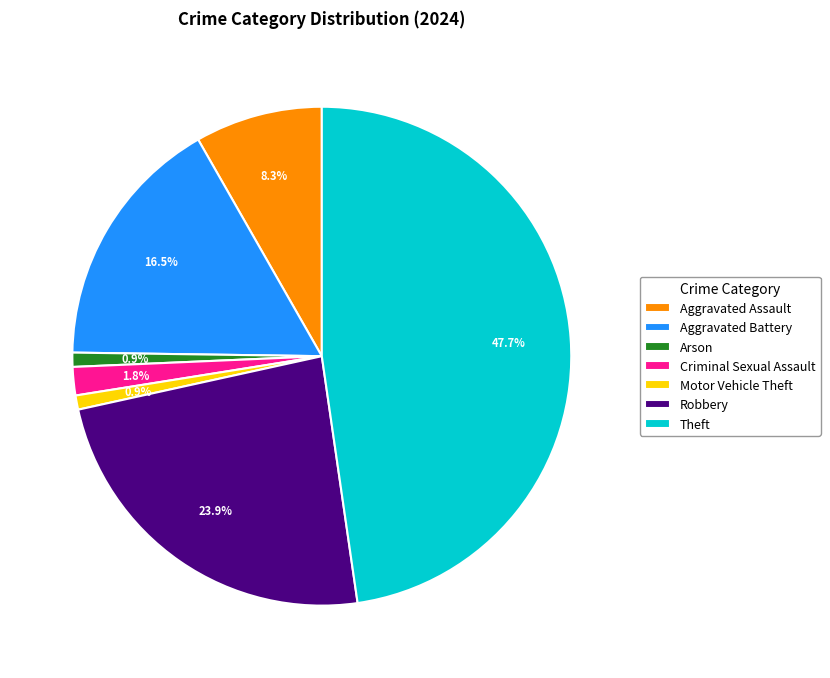

Is there a majority slice in this chart?

No